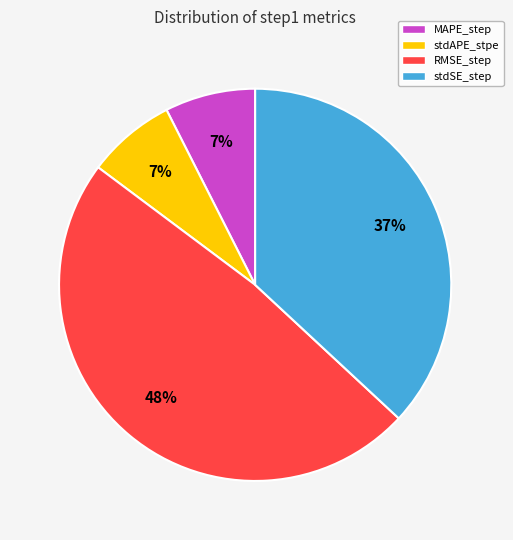

Is there any slice that represents more than half of the pie?

No